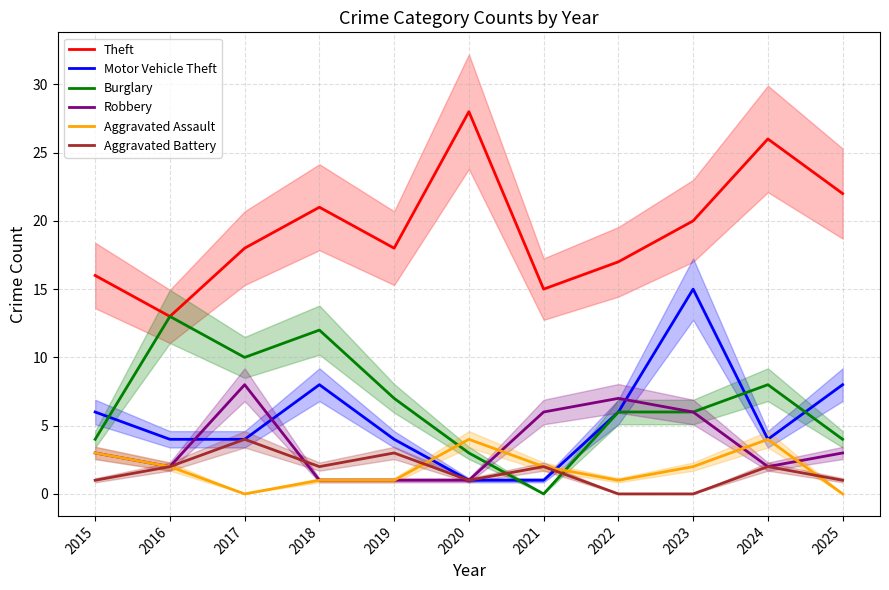

True or false: Theft and Aggravated Battery cross at least once.

False